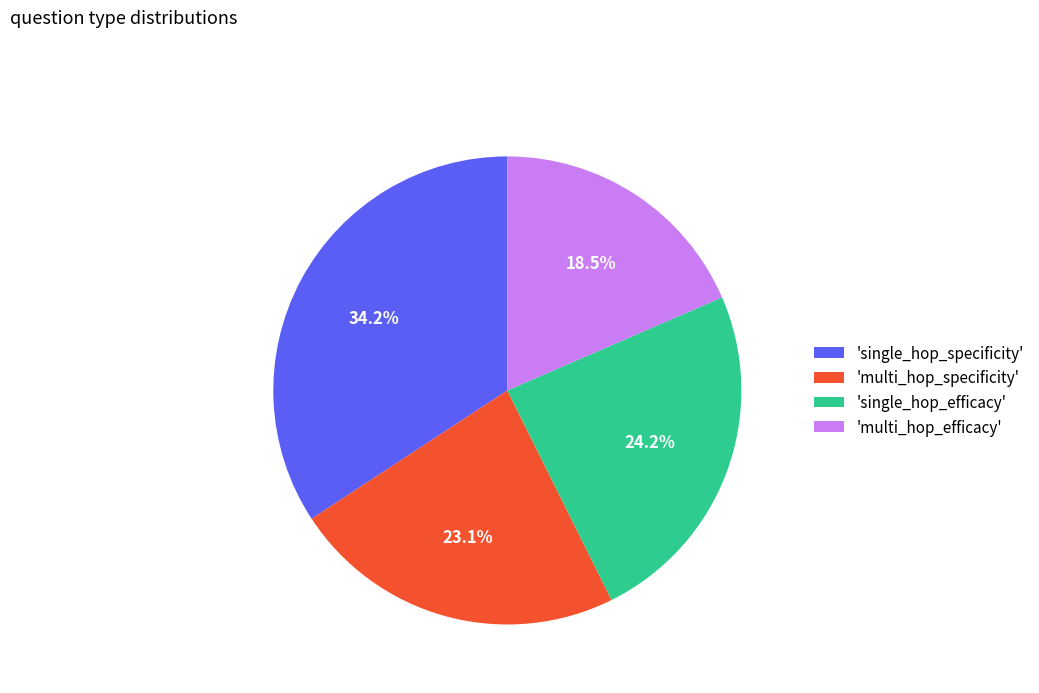

Rank the categories by value from lowest to highest.

'multi_hop_efficacy', 'multi_hop_specificity', 'single_hop_efficacy', 'single_hop_specificity'